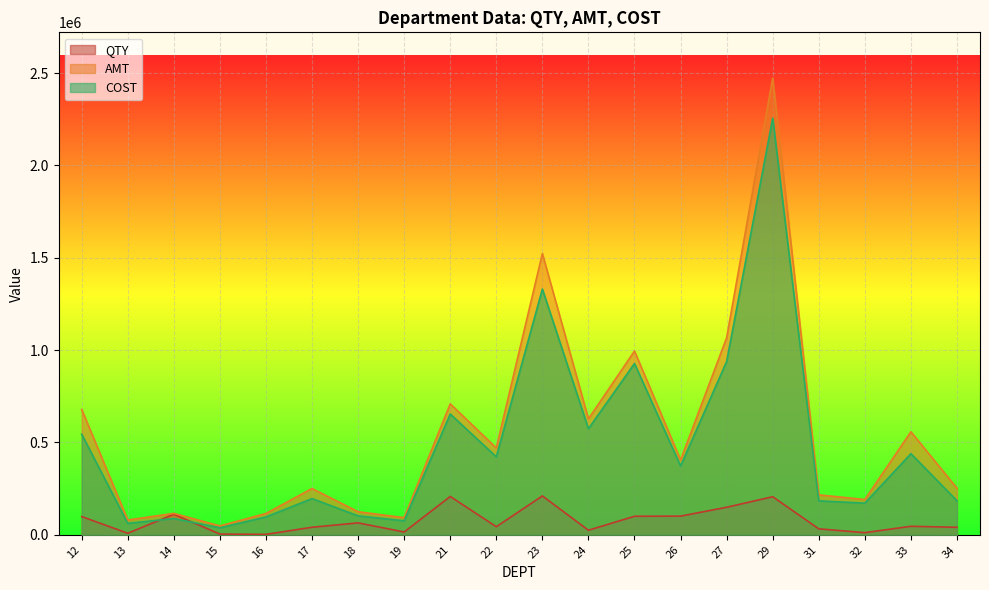

Where is the first local maximum for AMT?

14